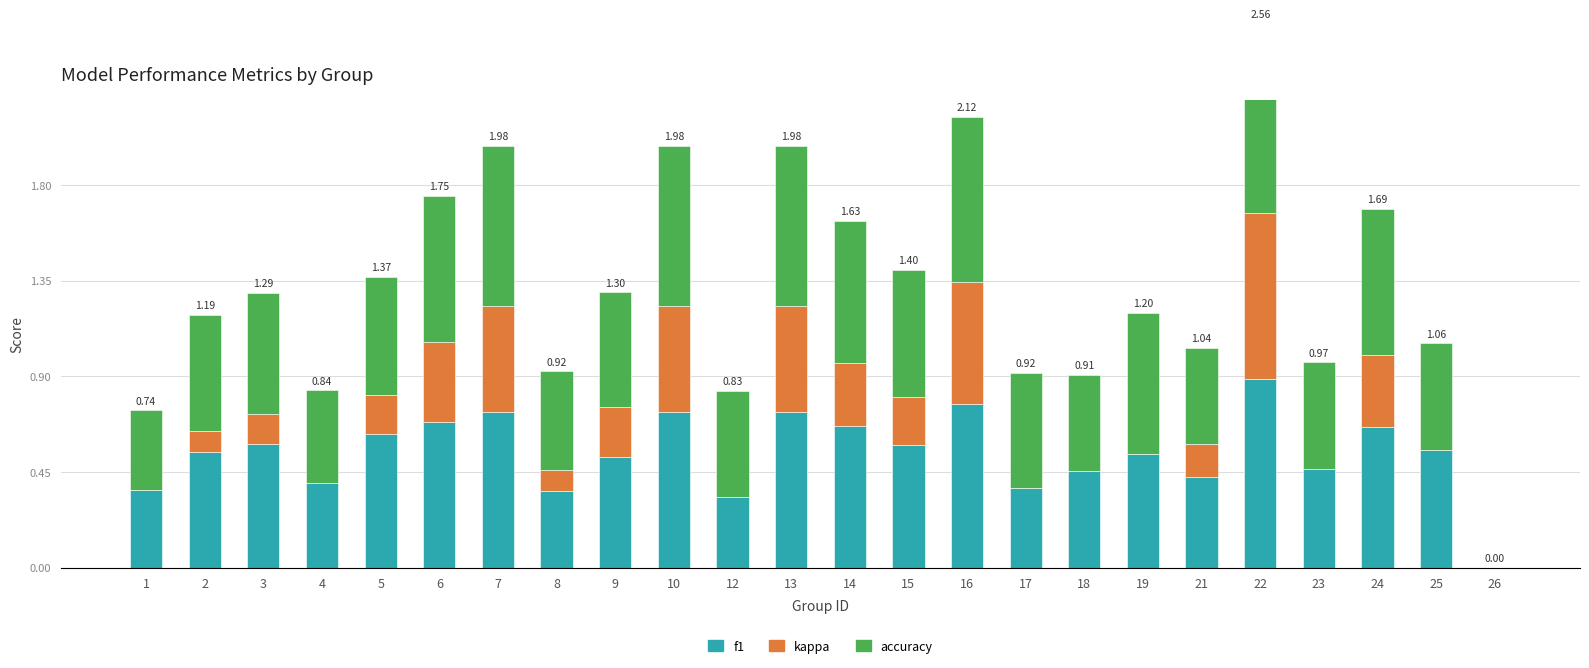

How many accuracy values are between 0 and 1?

24